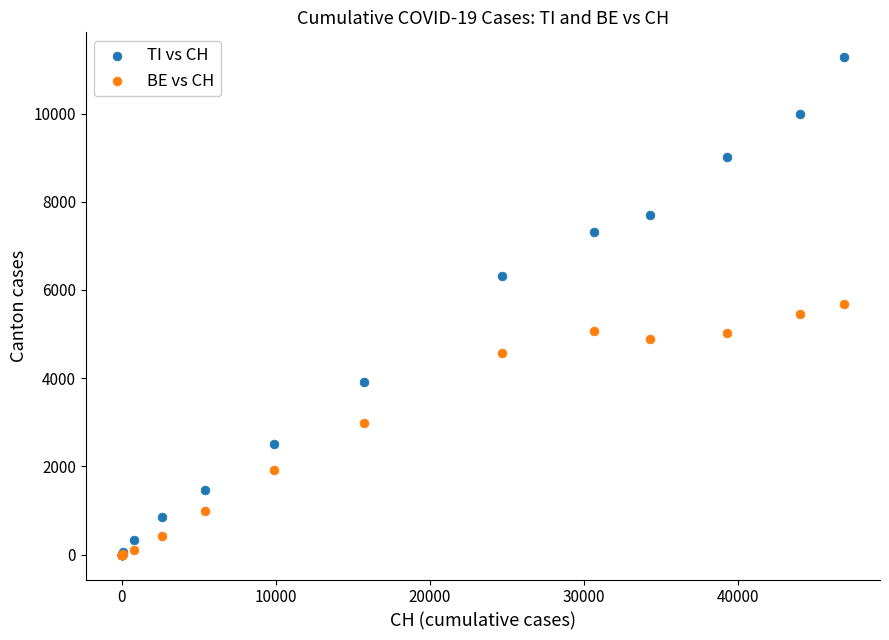

In the BE vs CH series, what Y value is closest to 2846?

2986